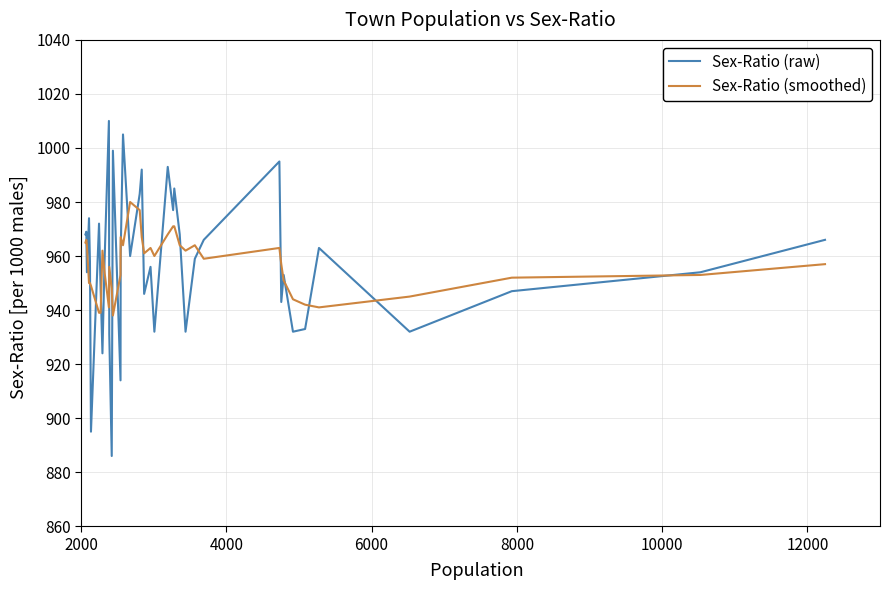

After their last crossing, which series has the higher values: Sex-Ratio (smoothed) or Sex-Ratio (raw)?

Sex-Ratio (raw)